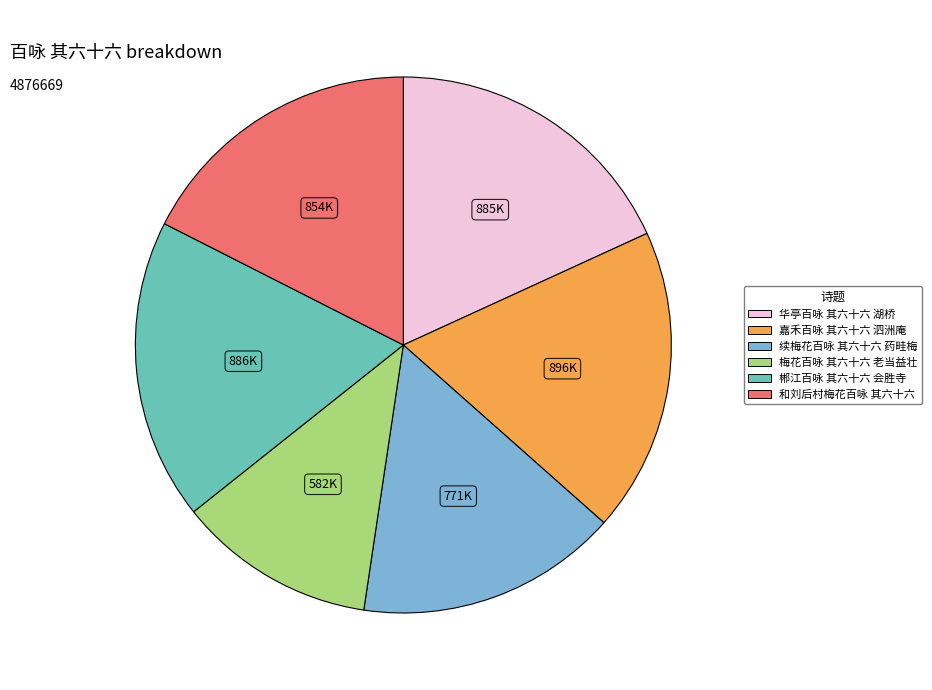

Which category has the smallest portion of the pie?

梅花百咏 其六十六 老当益壮